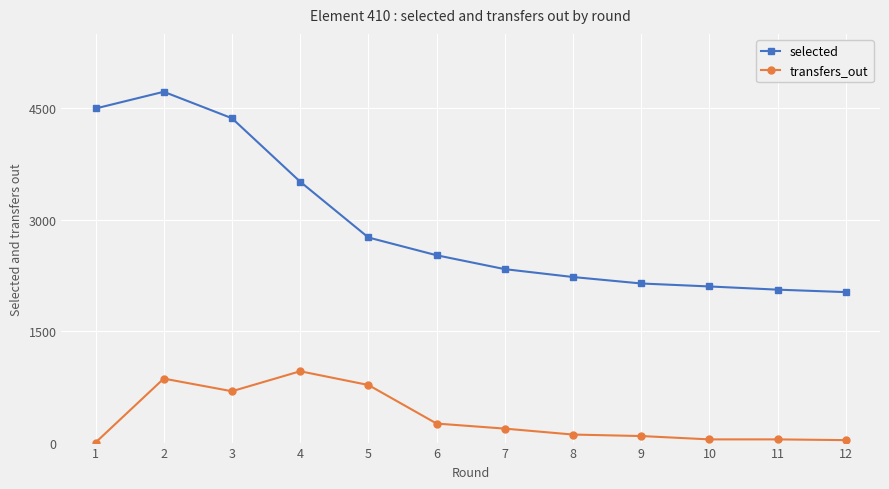

What is the total value across all series at 9?

2229